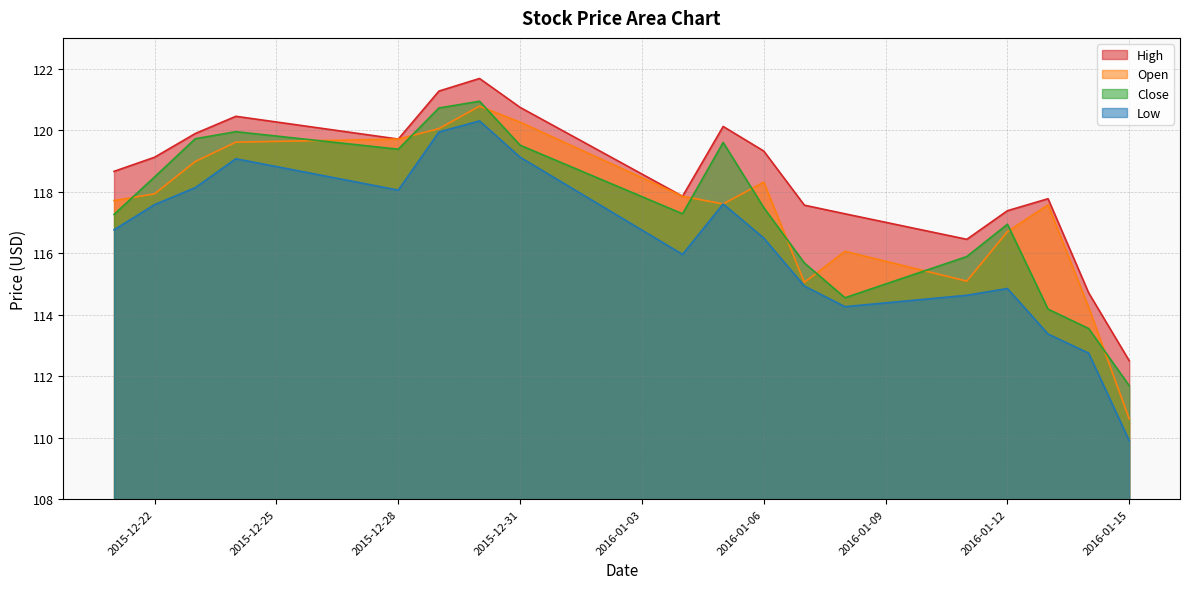

Which series changed the most between 2015-12-31 and 2016-01-07?

Open